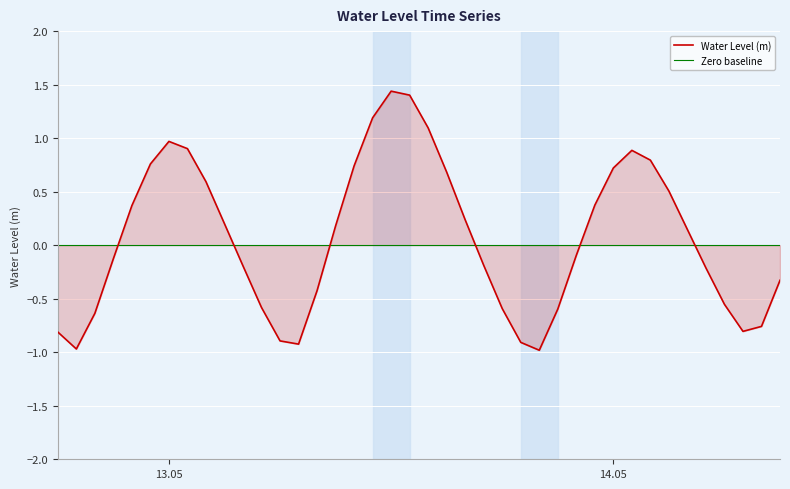

How many data points does each series have?

40